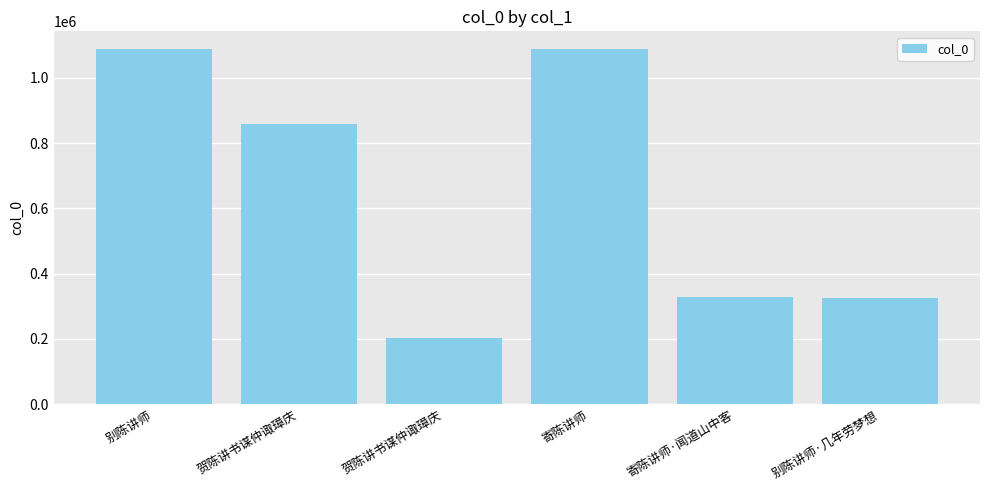

Reading right to left, what are all the values shown in this chart?

别陈讲师·几年劳梦想=326663	寄陈讲师·闻道山中客=327350	寄陈讲师=1088656	贺陈讲书谋仲诹璋庆=203820	贺陈讲书谋仲诹璋庆=859976	别陈讲师=1088657